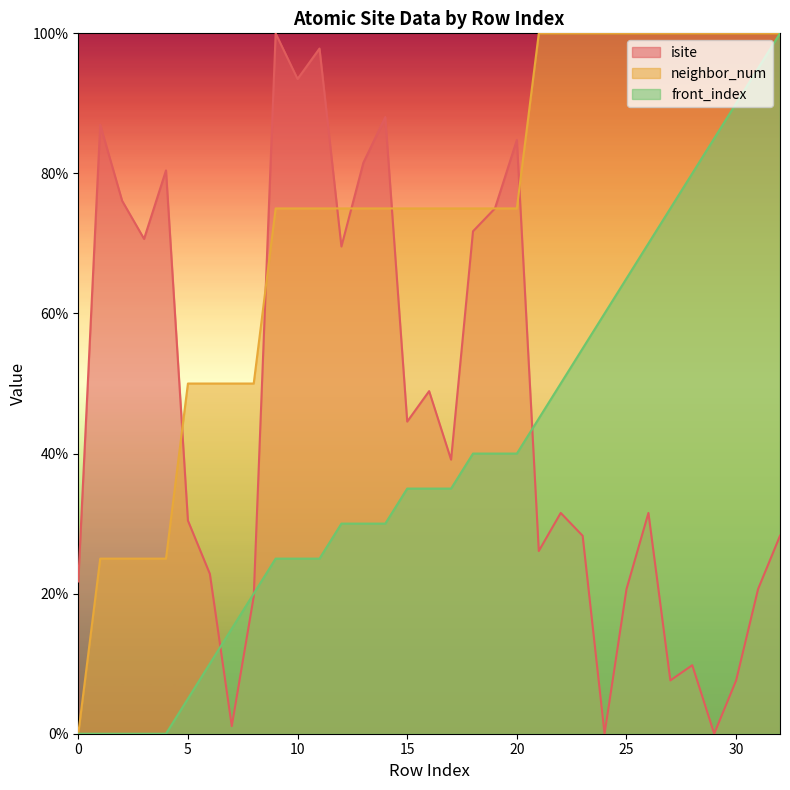

Reading left to right, extract all data points from this chart.

isite: 0=21.7	1=87.0	2=76.1	3=70.7	4=80.4	5=30.4	6=22.8	7=1.1	8=19.6	9=100.0	10=93.5	11=97.8	12=69.6	13=81.5	14=88.0	15=44.6	16=48.9	17=39.1	18=71.7	19=75.0	20=84.8	21=26.1	22=31.5	23=28.3	24=0.0	25=20.7	26=31.5	27=7.6	28=9.8	29=0.0	30=7.6	31=20.7	32=28.3
neighbor_num: 0=0.0	1=25.0	2=25.0	3=25.0	4=25.0	5=50.0	6=50.0	7=50.0	8=50.0	9=75.0	10=75.0	11=75.0	12=75.0	13=75.0	14=75.0	15=75.0	16=75.0	17=75.0	18=75.0	19=75.0	20=75.0	21=100.0	22=100.0	23=100.0	24=100.0	25=100.0	26=100.0	27=100.0	28=100.0	29=100.0	30=100.0	31=100.0	32=100.0
front_index: 0=0.0	1=0.0	2=0.0	3=0.0	4=0.0	5=5.0	6=10.0	7=15.0	8=20.0	9=25.0	10=25.0	11=25.0	12=30.0	13=30.0	14=30.0	15=35.0	16=35.0	17=35.0	18=40.0	19=40.0	20=40.0	21=45.0	22=50.0	23=55.0	24=60.0	25=65.0	26=70.0	27=75.0	28=80.0	29=85.0	30=90.0	31=95.0	32=100.0